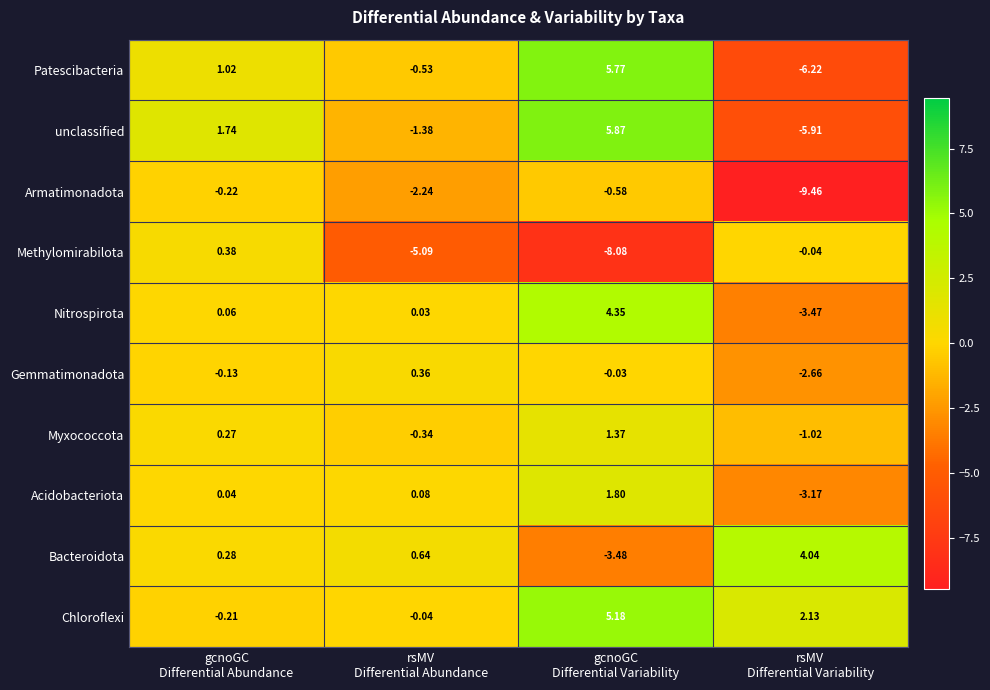

Which series has the largest total across all categories?

Chloroflexi